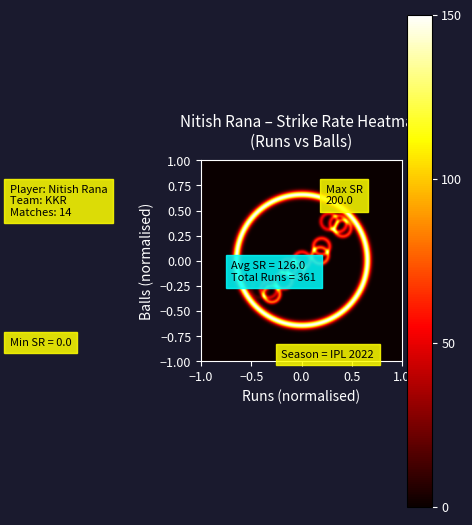

Reading right to left, list all the values displayed in this chart.

26_16=162.5	57_34=167.6	2_7=28.6	10_5=200.0	30_20=150.0	8_7=114.3	54_36=150.0	43_26=165.4	42_22=190.9	18_11=163.6	2_11=18.2	48_37=129.7	0_2=0.0	21_17=123.5